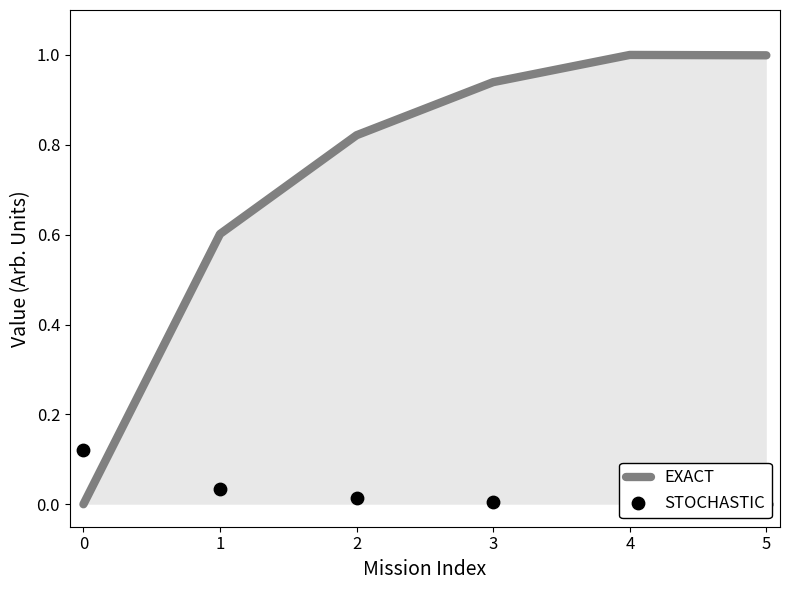

Which series contains the lowest Y value?

EXACT